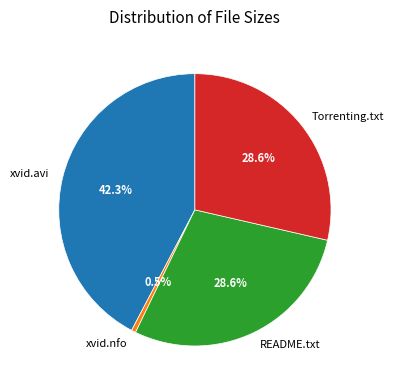

Is Torrenting.txt the majority of the pie?

No